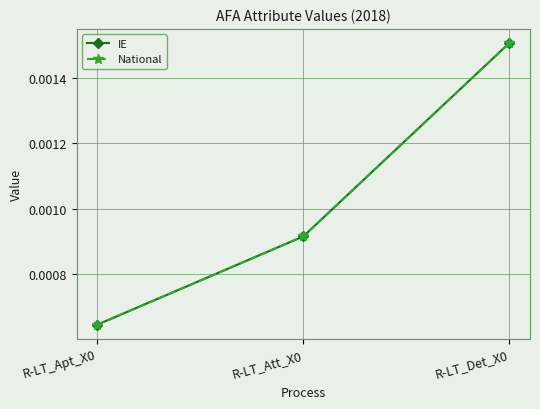

Is this an area chart (filled region under the line)?

No